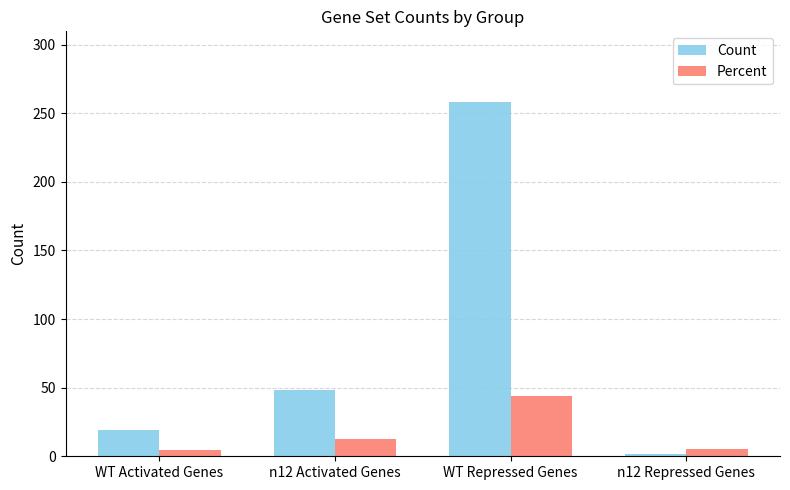

Which series has the largest range (max minus min)?

Count